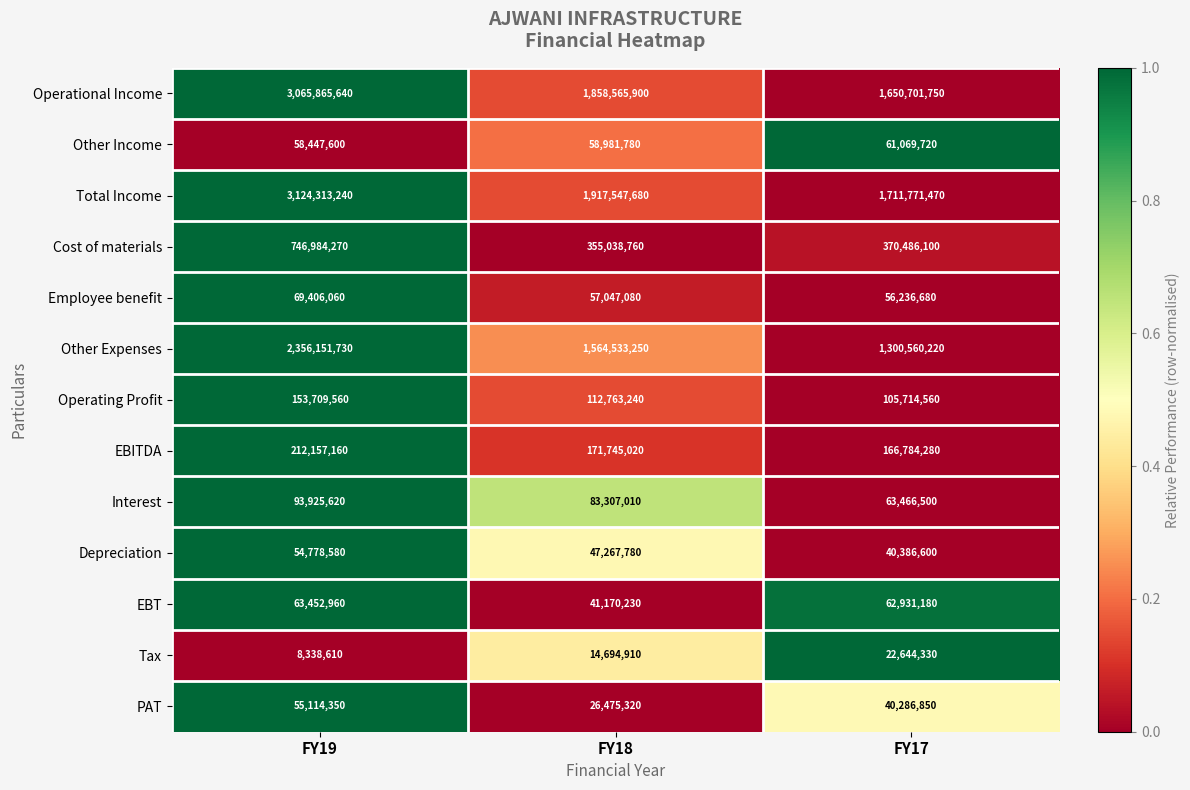

At which category is the sum across all series the highest?

FY19